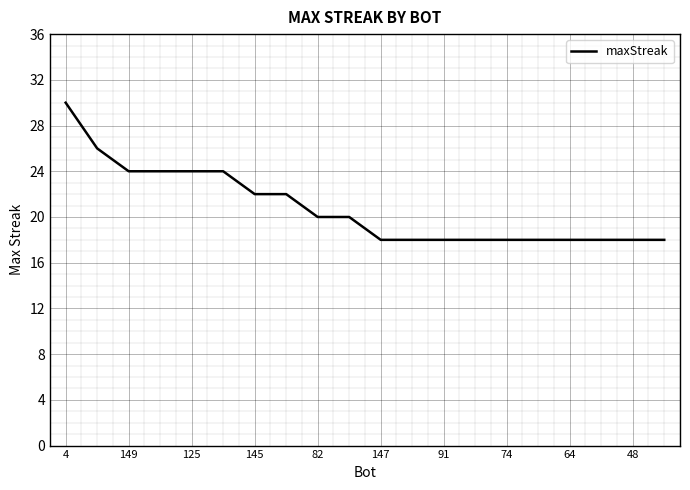

What is the maximum value shown in the chart?

30